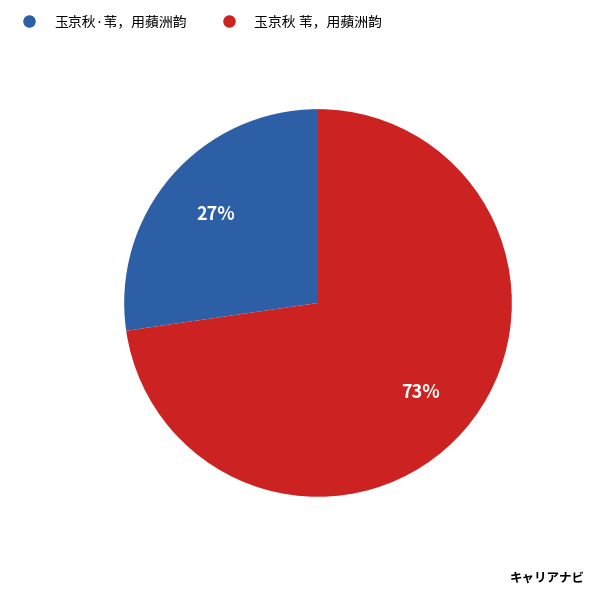

Rank the categories by value from lowest to highest.

玉京秋·苇，用蘋洲韵, 玉京秋 苇，用蘋洲韵